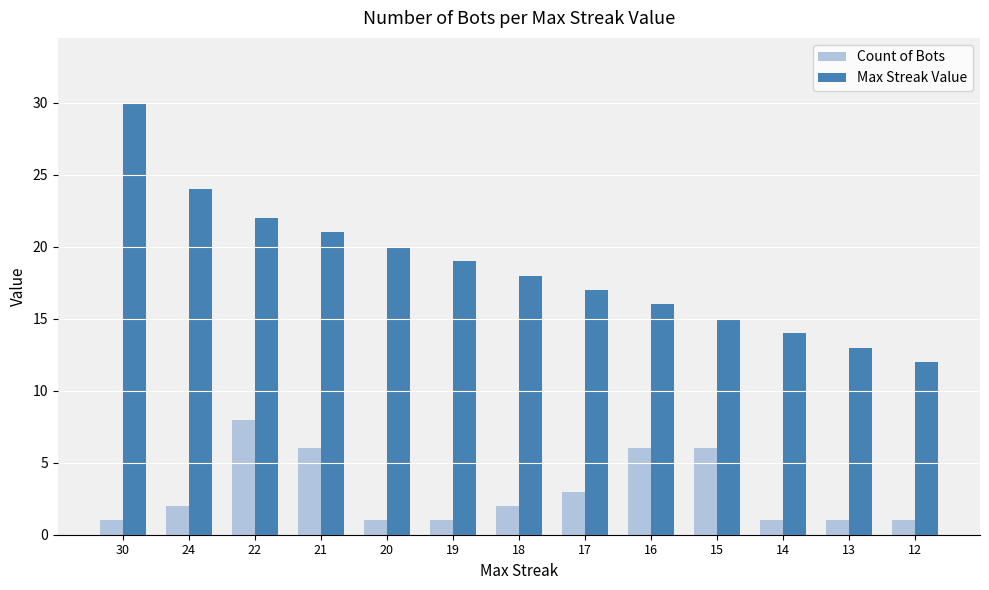

Is it true that Count of Bots equals 1 at 12?

True